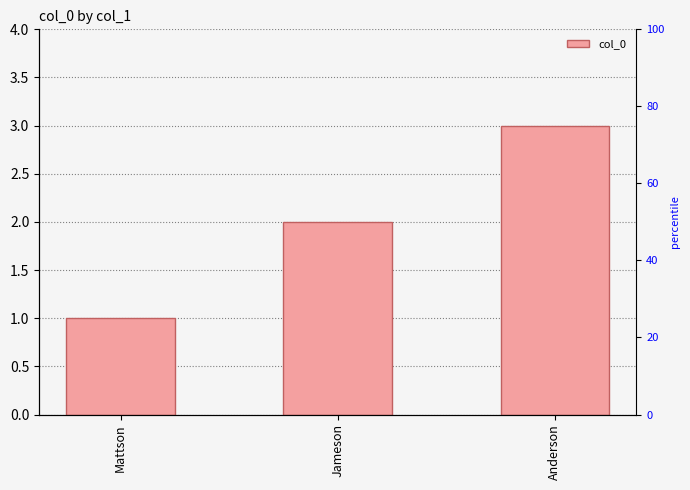

Rank the categories by value from highest to lowest.

Anderson, Jameson, Mattson